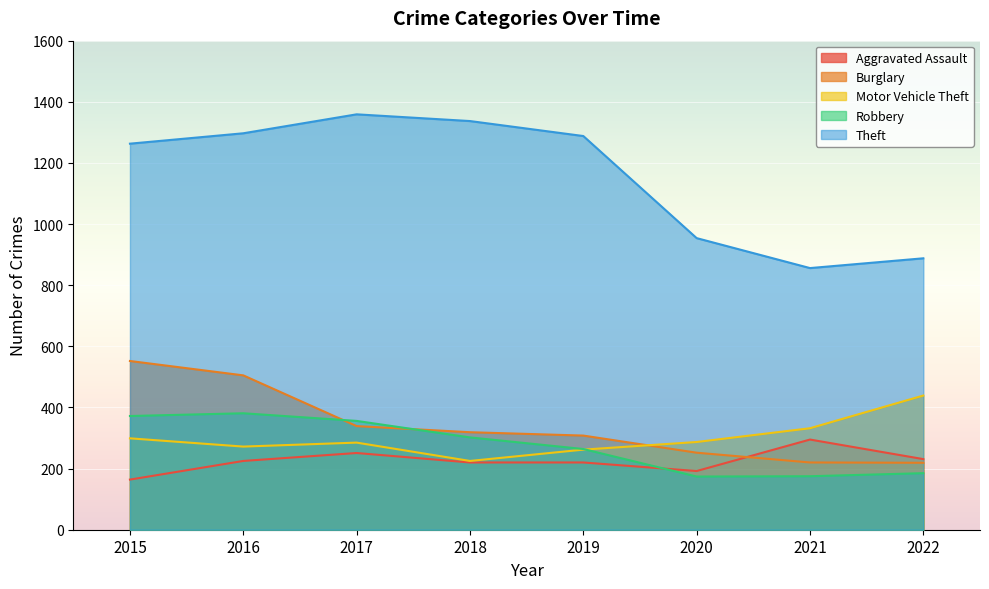

What is the spread (max minus min) of values at 2018?

1117